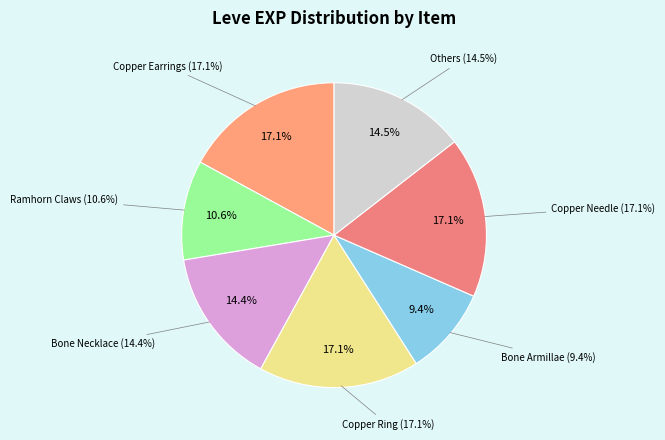

To the nearest percent, what percentage of the pie is Copper Ring?

17%